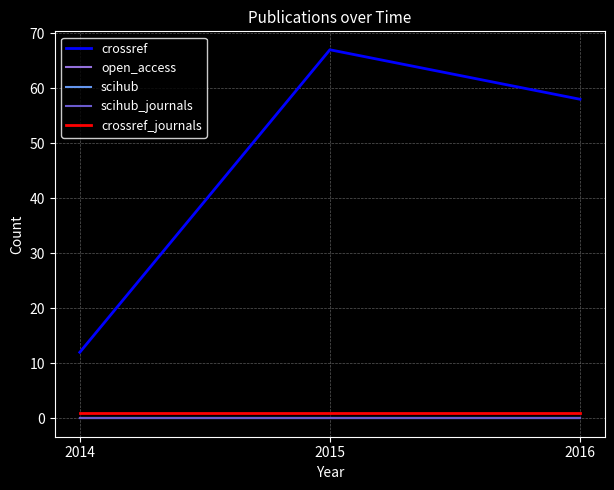

The value of crossref_journals at 2015 is 1. True or false?

True